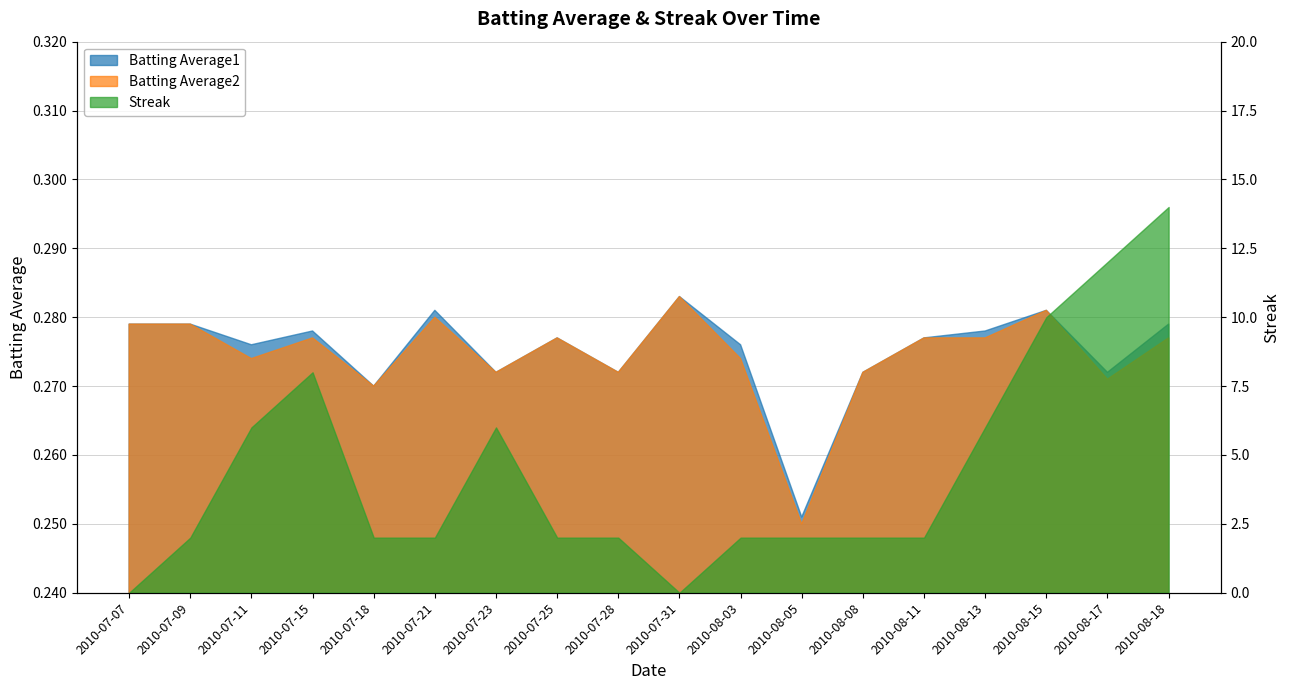

What is the greatest value displayed?

14.0